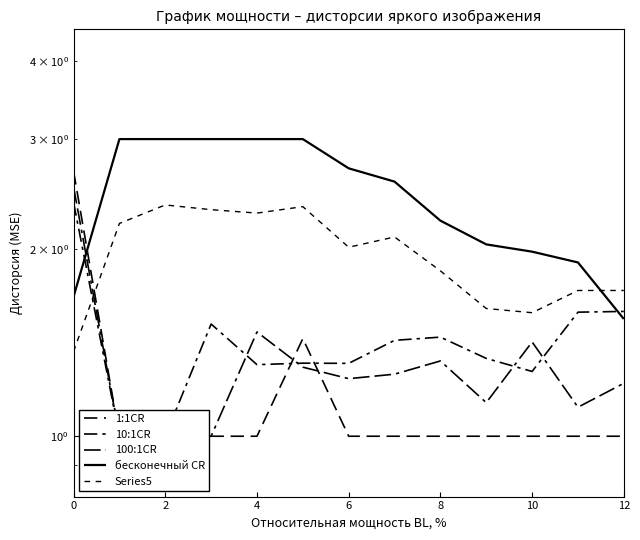

At how many categories does at least one series exceed 2?

10